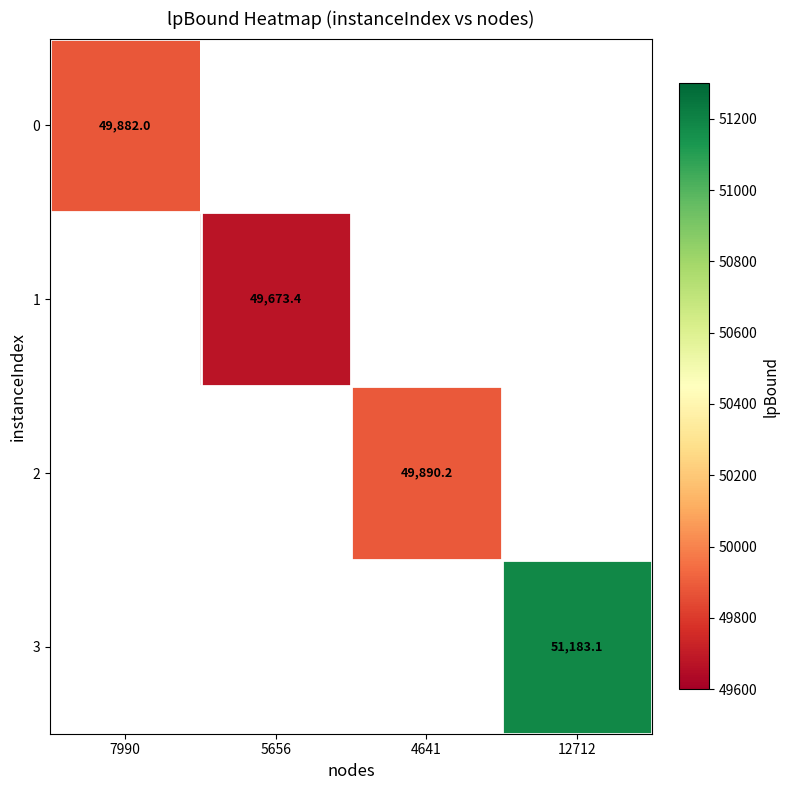

At how many categories does at least one series exceed 51049?

1